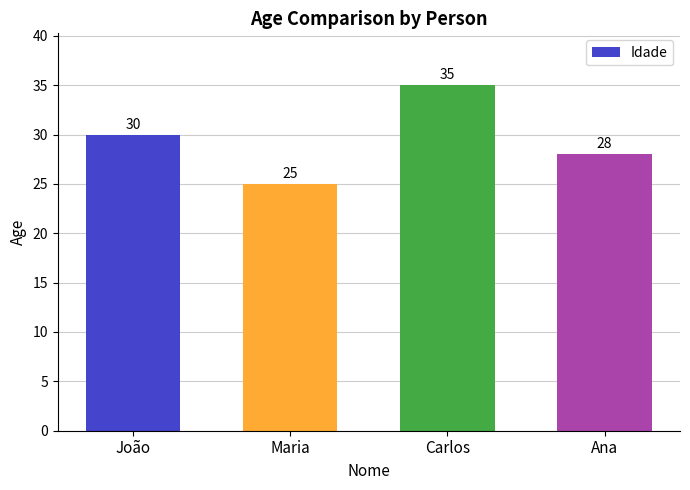

What position from the left is João?

1